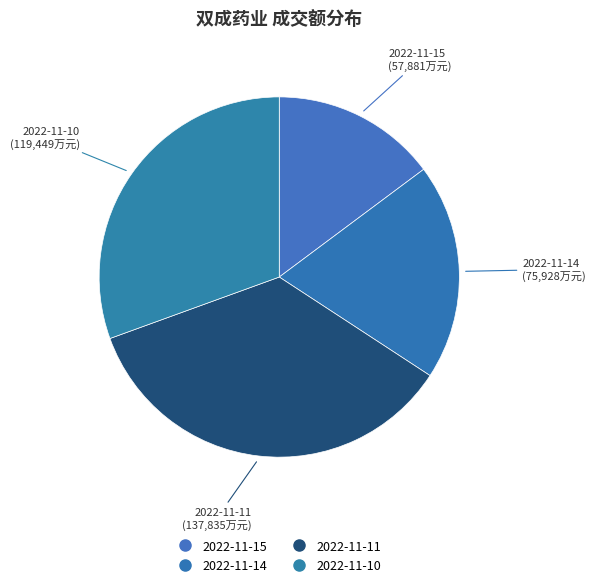

What is the total percentage of 2022-11-14 and 2022-11-10?

50.0%